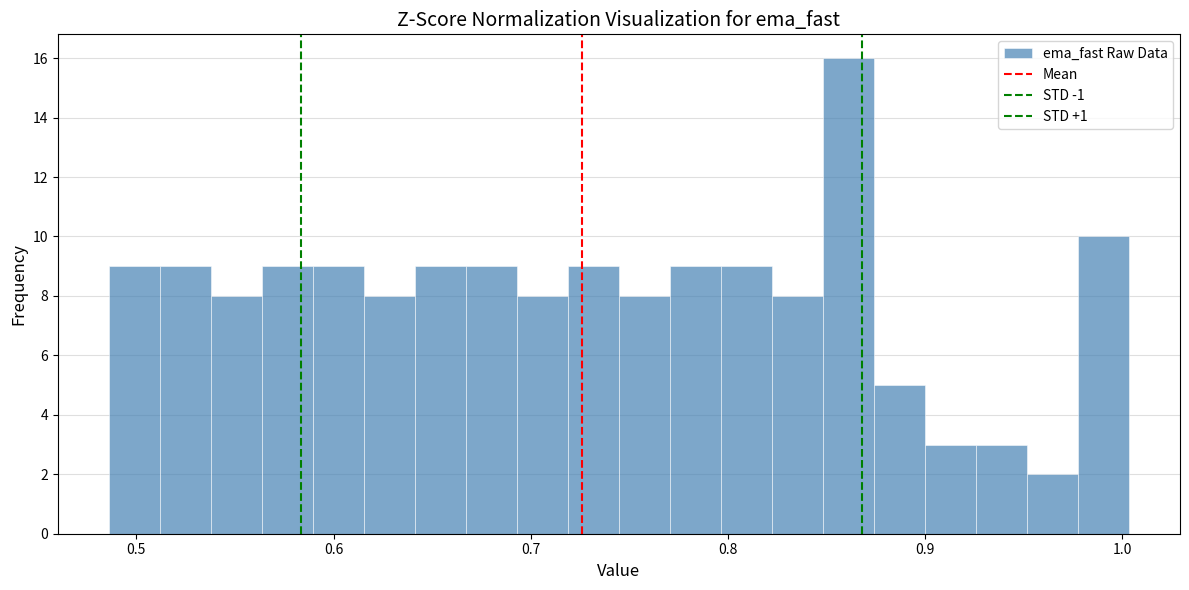

Around what value on the x-axis is the tallest bar? Give the approximate position of its centre, as read against the axis.

0.86